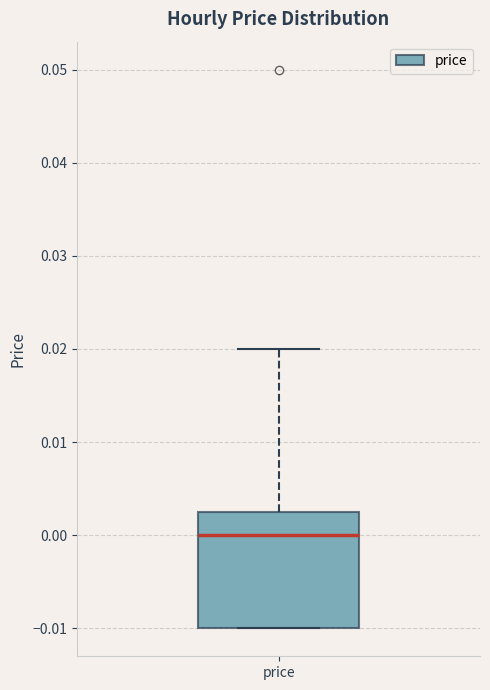

Read this box plot against the y-axis: the position of the median line, the range covered by the box, and the ends of both whiskers. The values are not printed on the chart, so give them approximately, as read against the axis.

median 0.000, box -0.010 to 0.003, whiskers -0.010 to 0.020